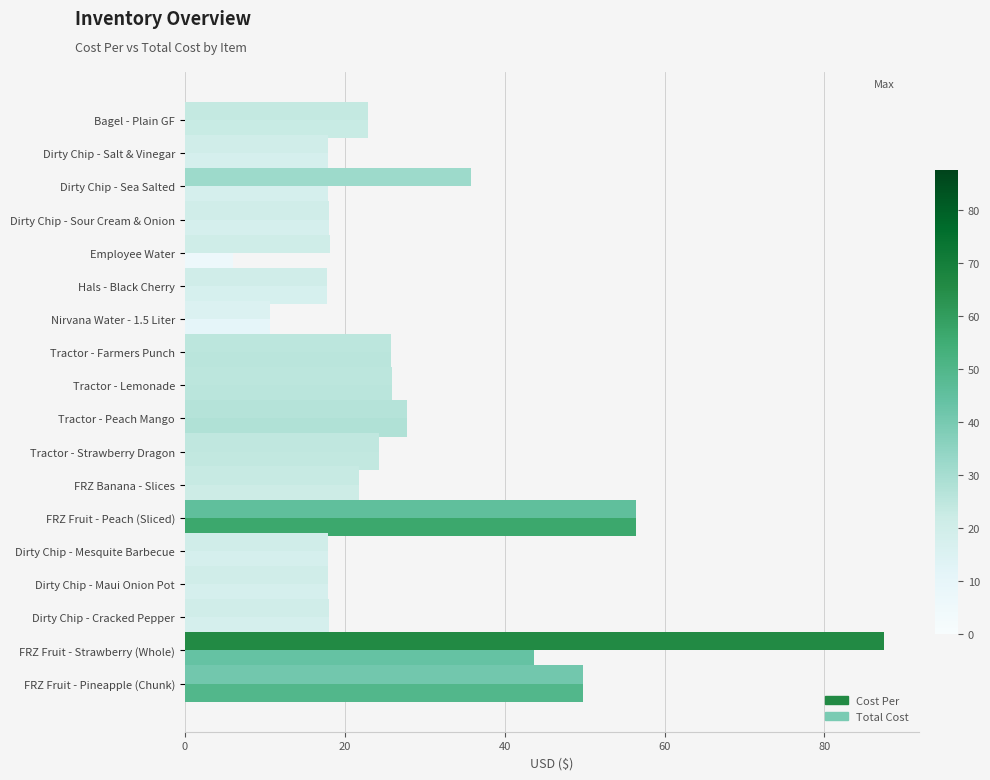

At which label is Total Cost closest to 49?

FRZ Fruit - Pineapple (Chunk)